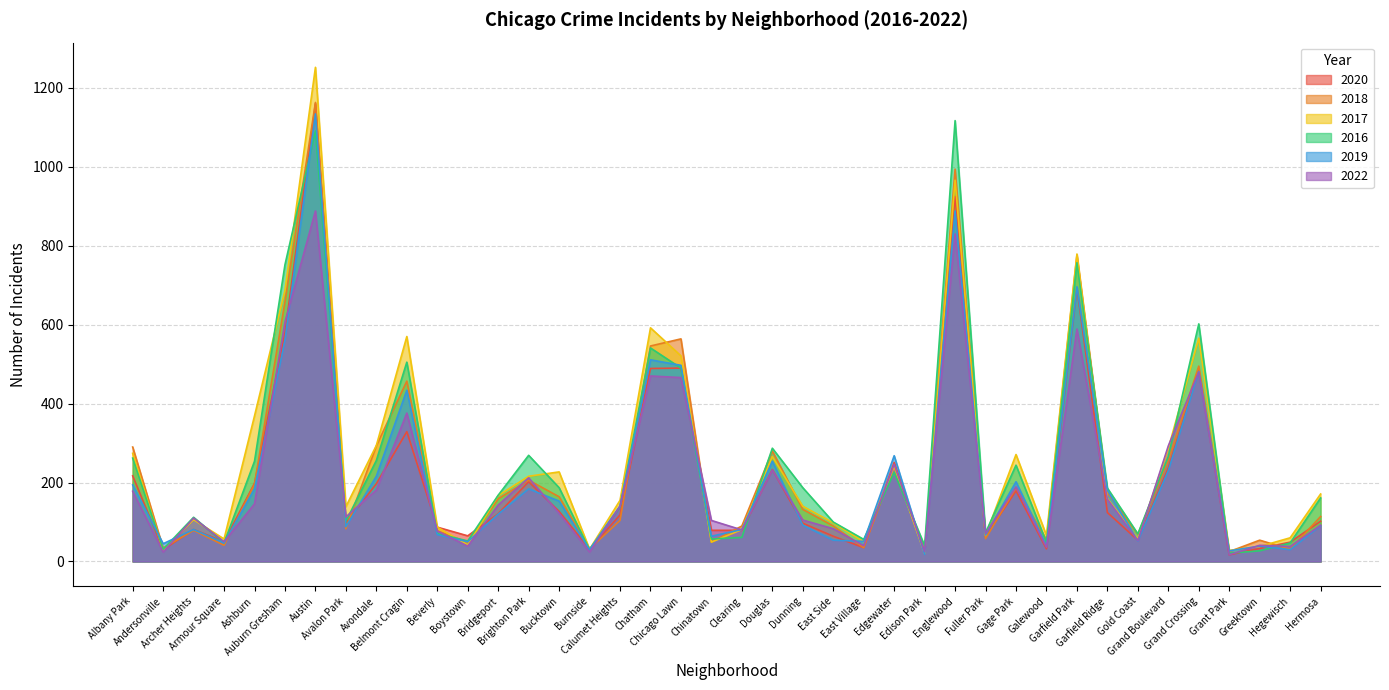

At which category does the chart reach its minimum across all series?

Grant Park